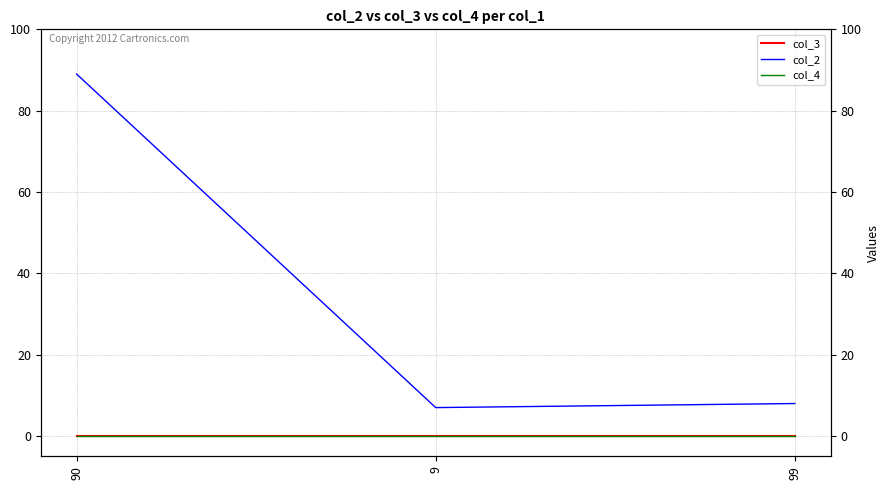

At which category is the sum across all series the highest?

90